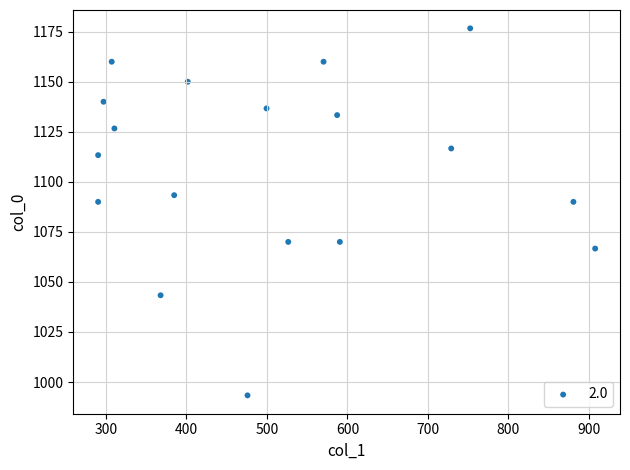

What is the range of X values (max minus min)?

617.6